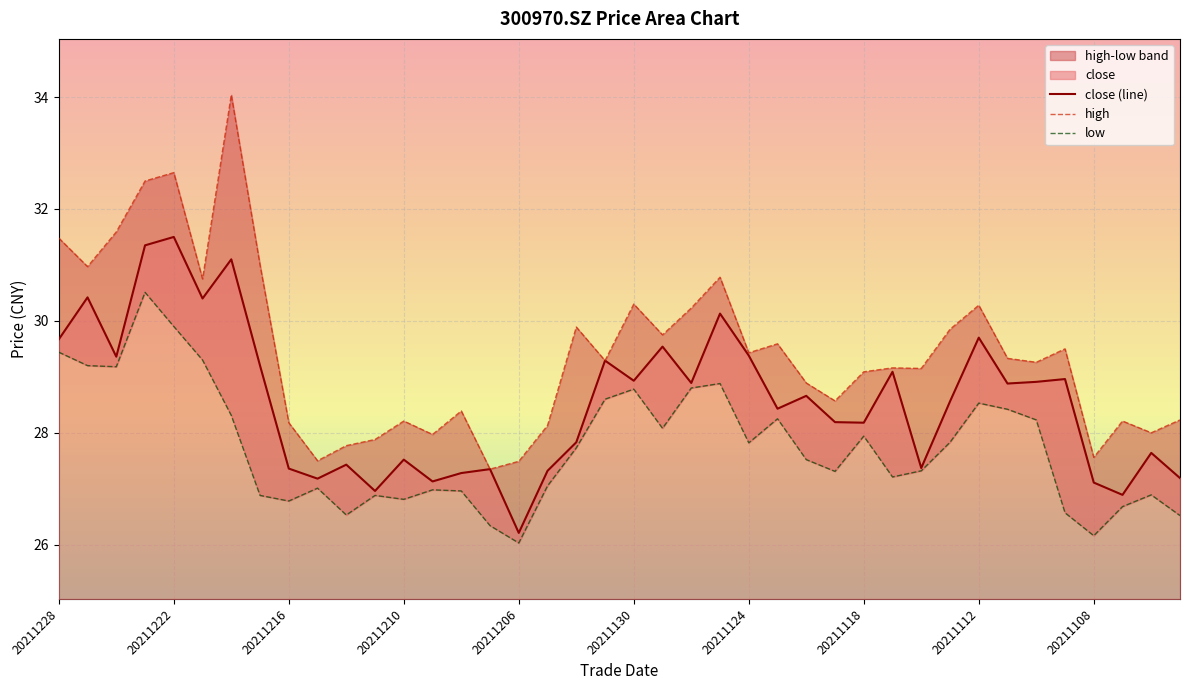

At 20211213, list the series in order from largest to smallest.

high, close, low